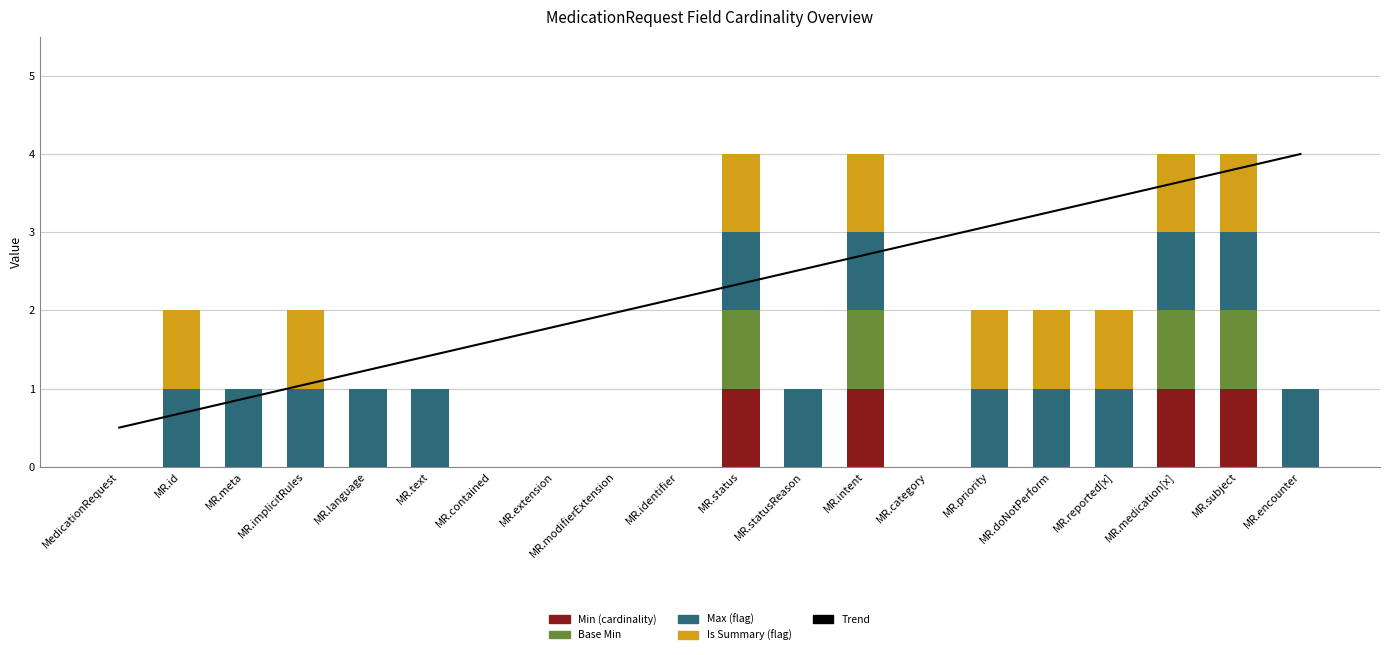

What is the label of the 5th bar from the left?

MR.language